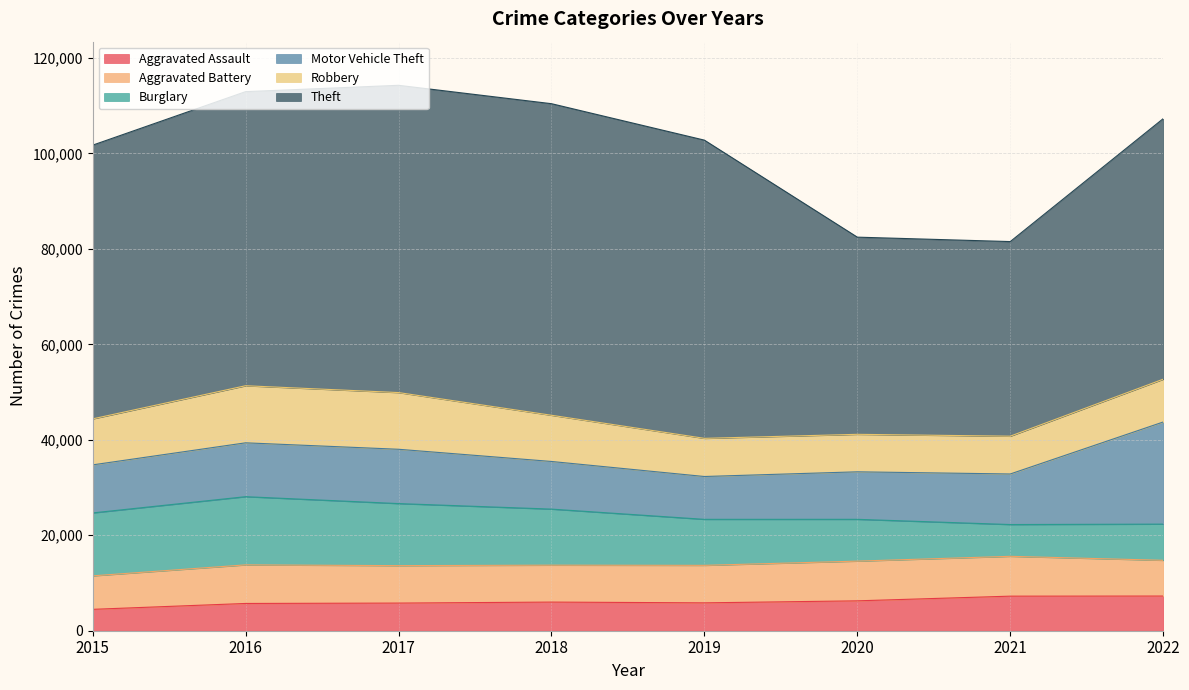

Reading left to right, what are all the values shown in this chart?

Aggravated Assault: 2015=4480	2016=5712	2017=5793	2018=6001	2019=5840	2020=6263	2021=7243	2022=7268
Aggravated Battery: 2015=7018	2016=8085	2017=7845	2018=7734	2019=7857	2020=8320	2021=8346	2022=7486
Burglary: 2015=13184	2016=14289	2017=13001	2018=11746	2019=9639	2020=8757	2021=6658	2022=7582
Motor Vehicle Theft: 2015=10068	2016=11286	2017=11380	2018=9983	2019=8977	2020=9956	2021=10595	2022=21396
Robbery: 2015=9638	2016=11960	2017=11880	2018=9679	2019=7994	2020=7855	2021=7919	2022=8966
Theft: 2015=57350	2016=61618	2017=64381	2018=65285	2019=62484	2020=41312	2021=40776	2022=54592